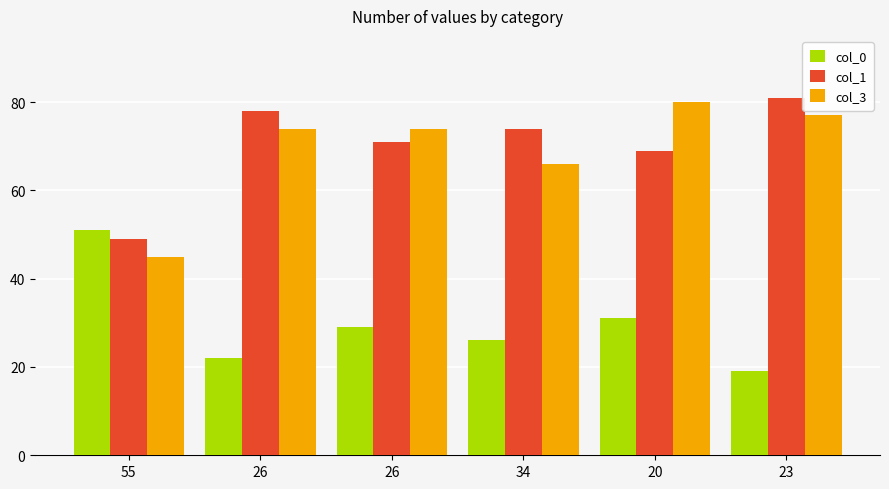

Which series has the widest spread of values?

col_3